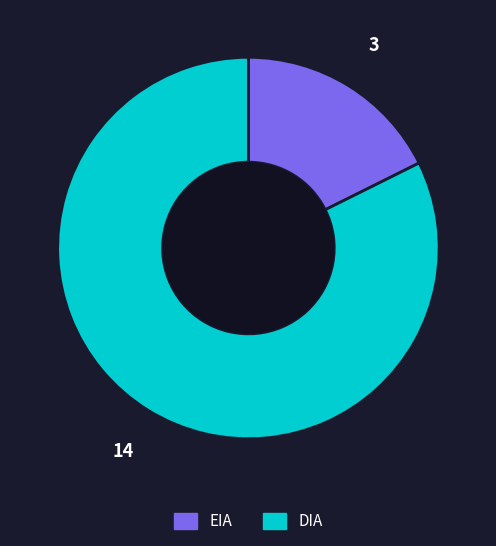

True or false: DIA accounts for 82% of the total.

True